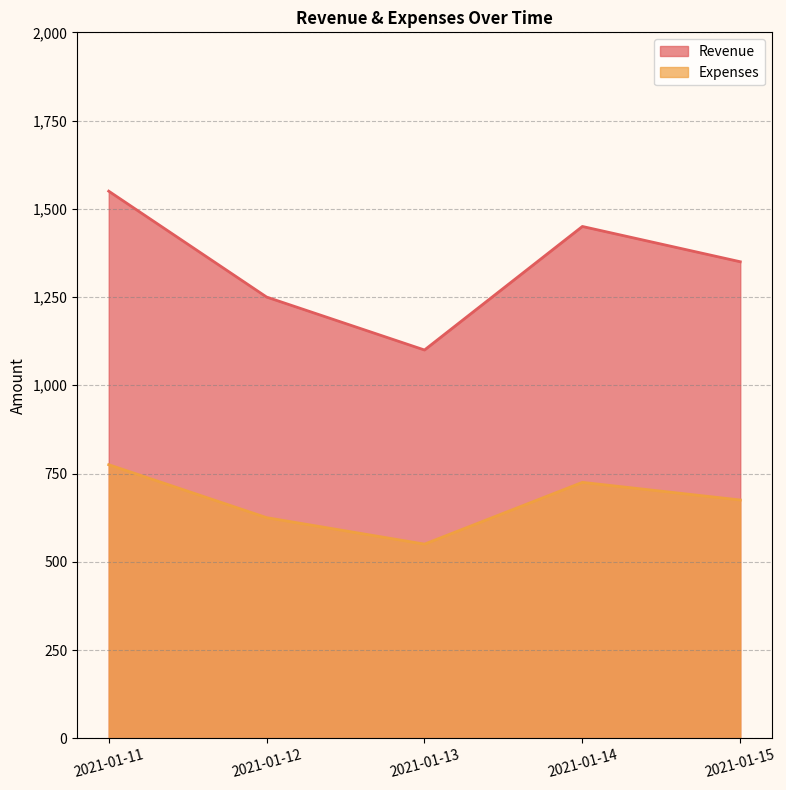

Which series has the largest range (max minus min)?

Revenue